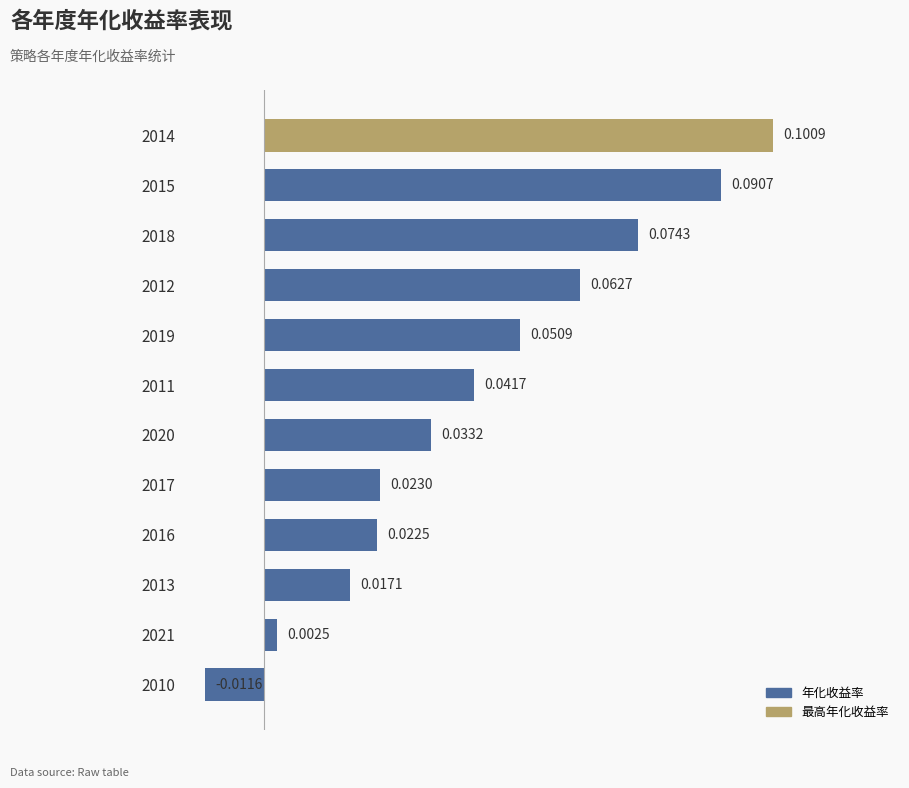

Which label corresponds to the largest value in the chart?

2014